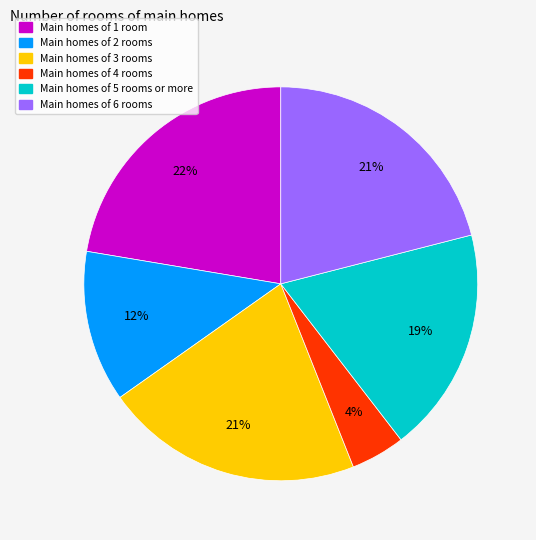

To the nearest percent, what is the difference between the largest and smallest slice percentages?

18%